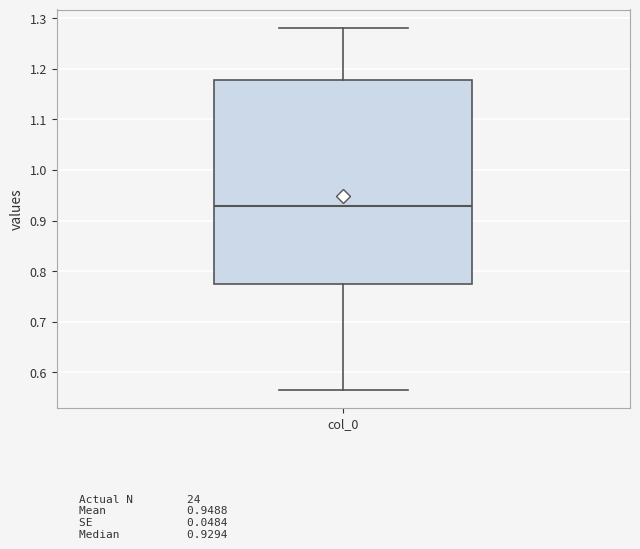

Read this box plot against the y-axis: the position of the median line, the range covered by the box, and the ends of both whiskers. The values are not printed on the chart, so give them approximately, as read against the axis.

median 0.93, box 0.77 to 1.18, whiskers 0.57 to 1.28